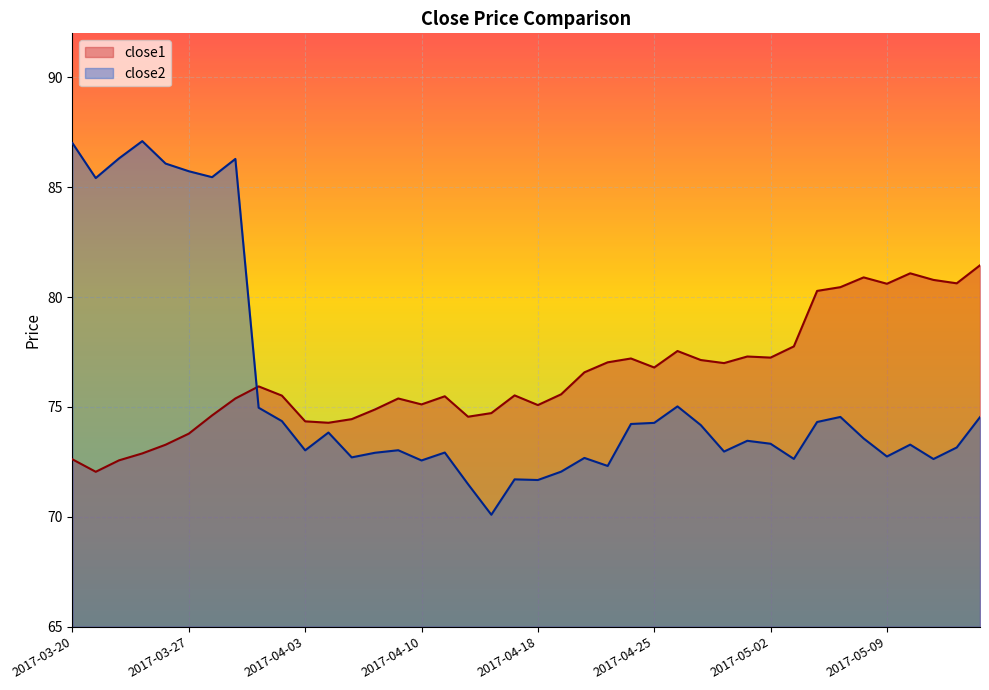

The close2 series shows 74.5 at 2017-05-05. True or false?

True